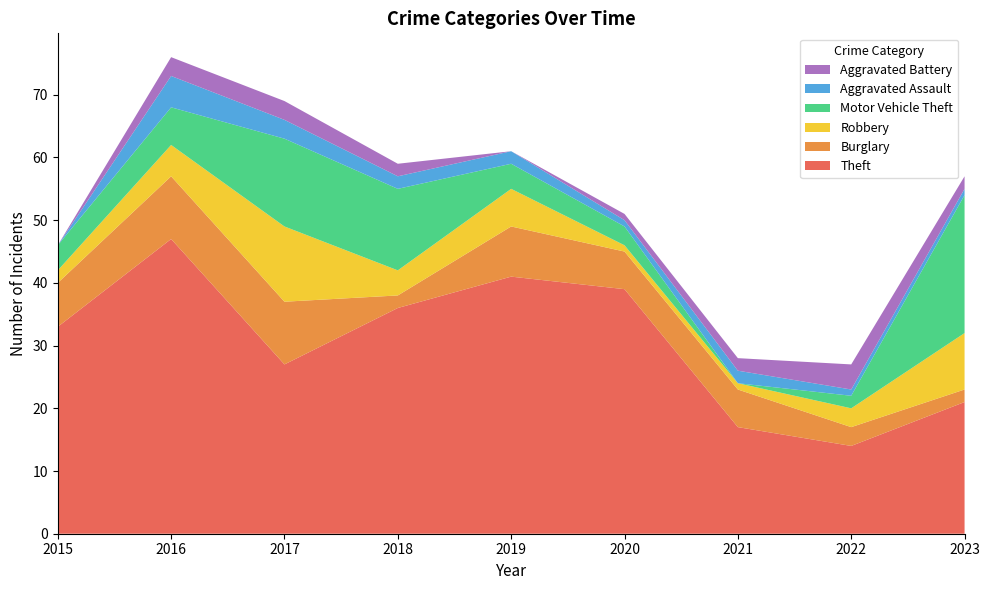

Reading right to left, list all the values displayed in this chart.

Theft: 21	14	17	39	41	36	27	47	33
Burglary: 2	3	6	6	8	2	10	10	7
Robbery: 9	3	1	1	6	4	12	5	2
Motor Vehicle Theft: 22	2	0	3	4	13	14	6	4
Aggravated Assault: 1	1	2	1	2	2	3	5	0
Aggravated Battery: 2	4	2	1	0	2	3	3	0